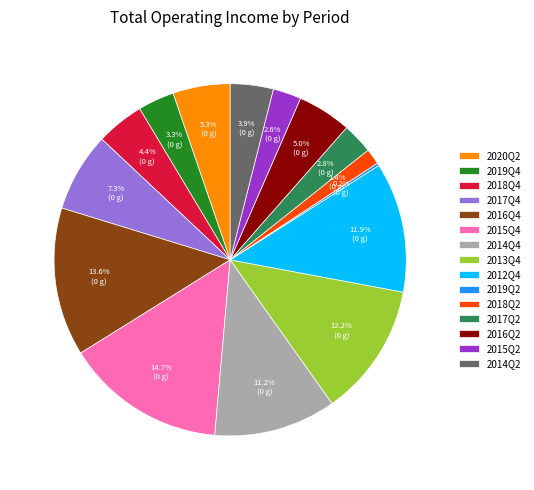

What is the ratio of the value at 2017Q4 to the value at 2015Q4?

0.5